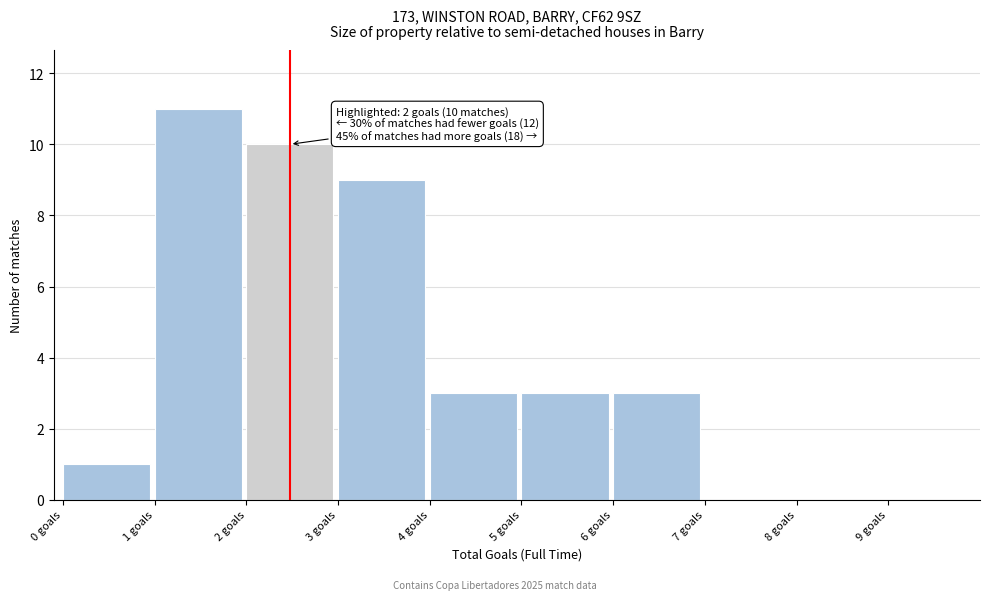

Over which range of the x-axis is the bar tallest?

1 to 2